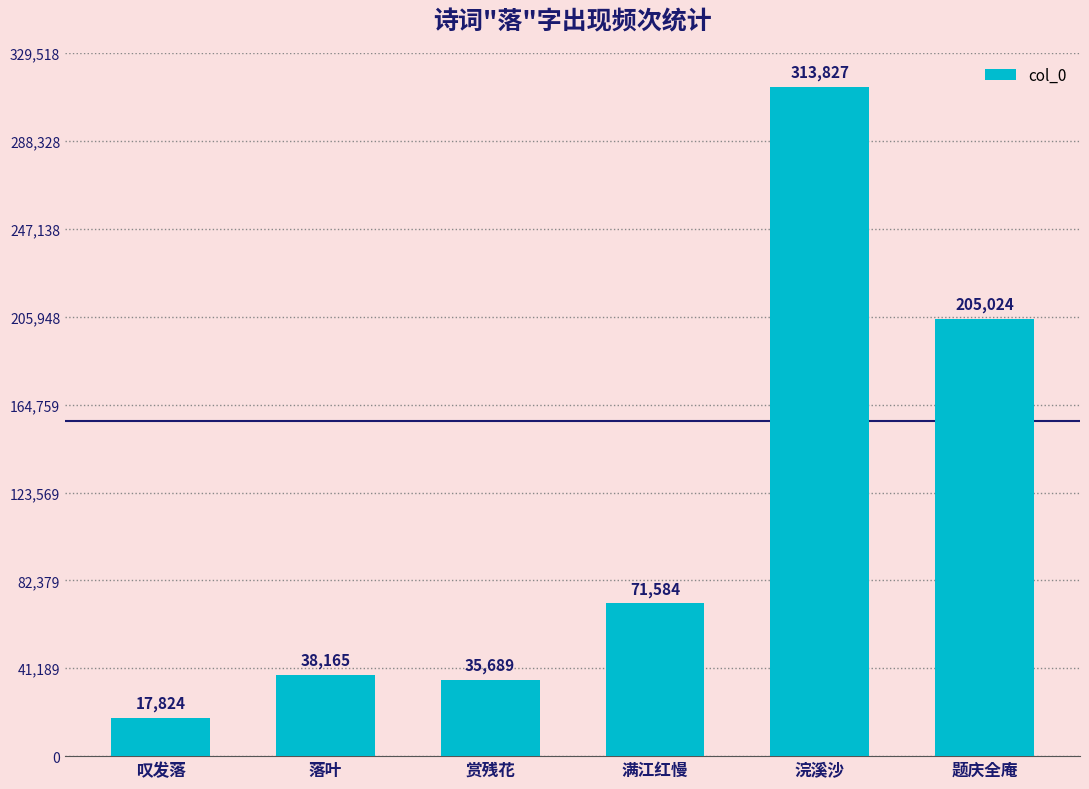

What is the value of the 2nd bar from the left?

38165